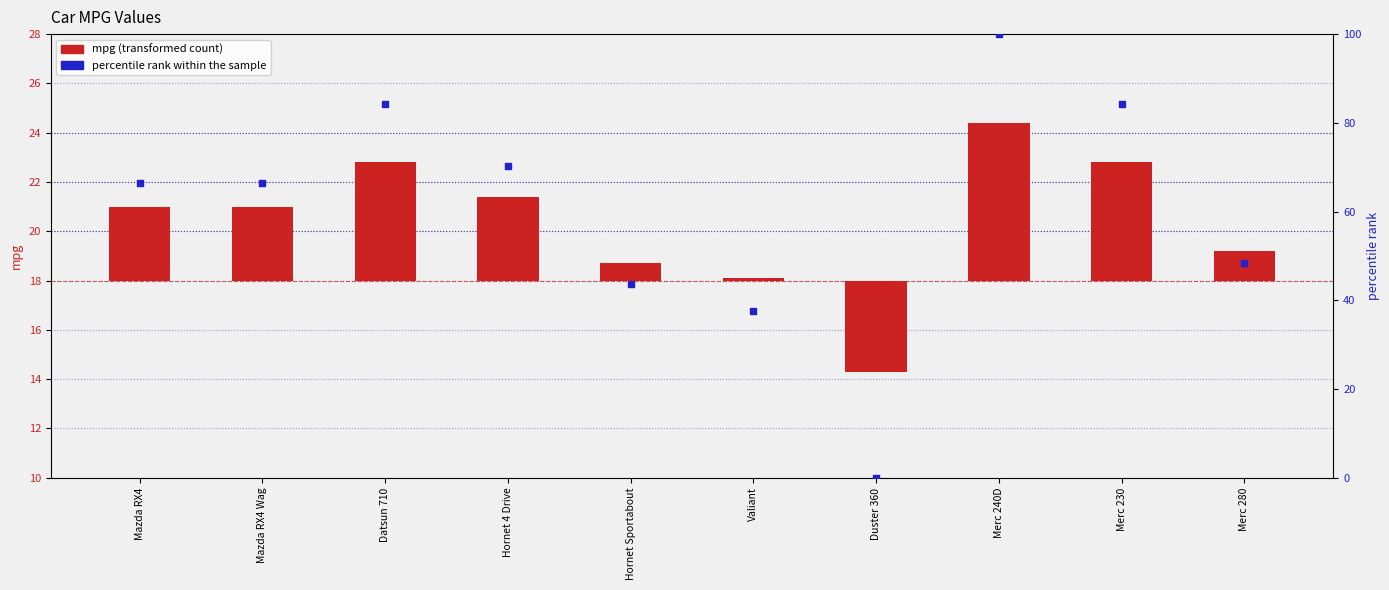

What is the total value across all series at Hornet Sportabout?

44.3